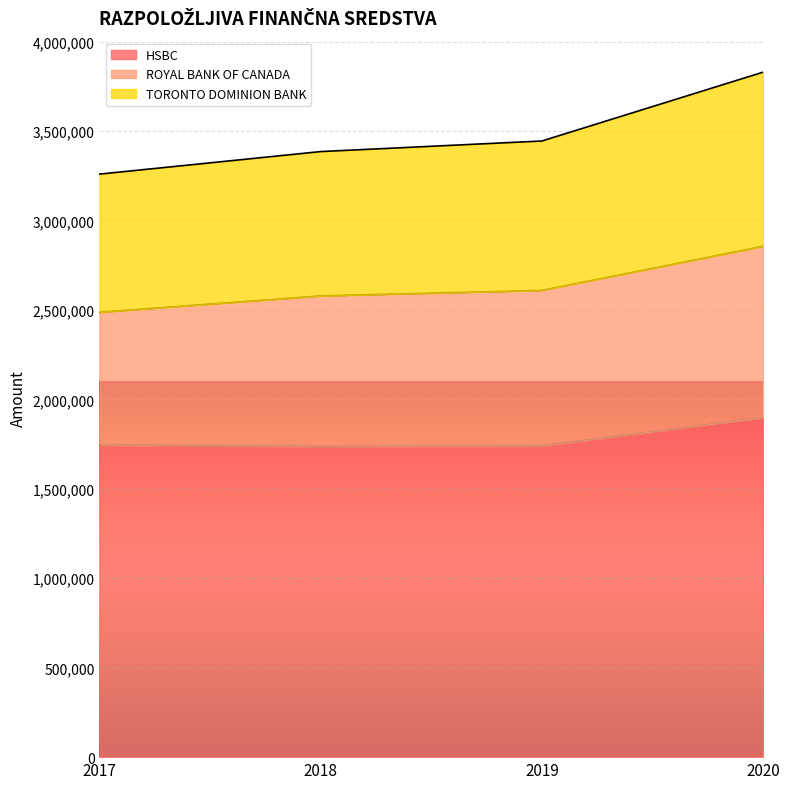

At which label does HSBC reach its minimum?

2018